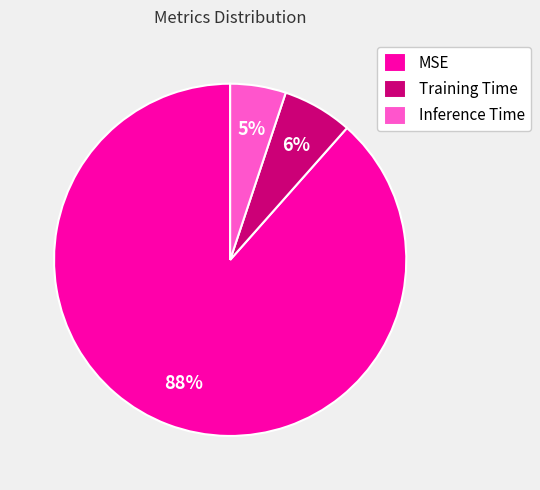

True or false: MSE accounts for 98% of the total.

False